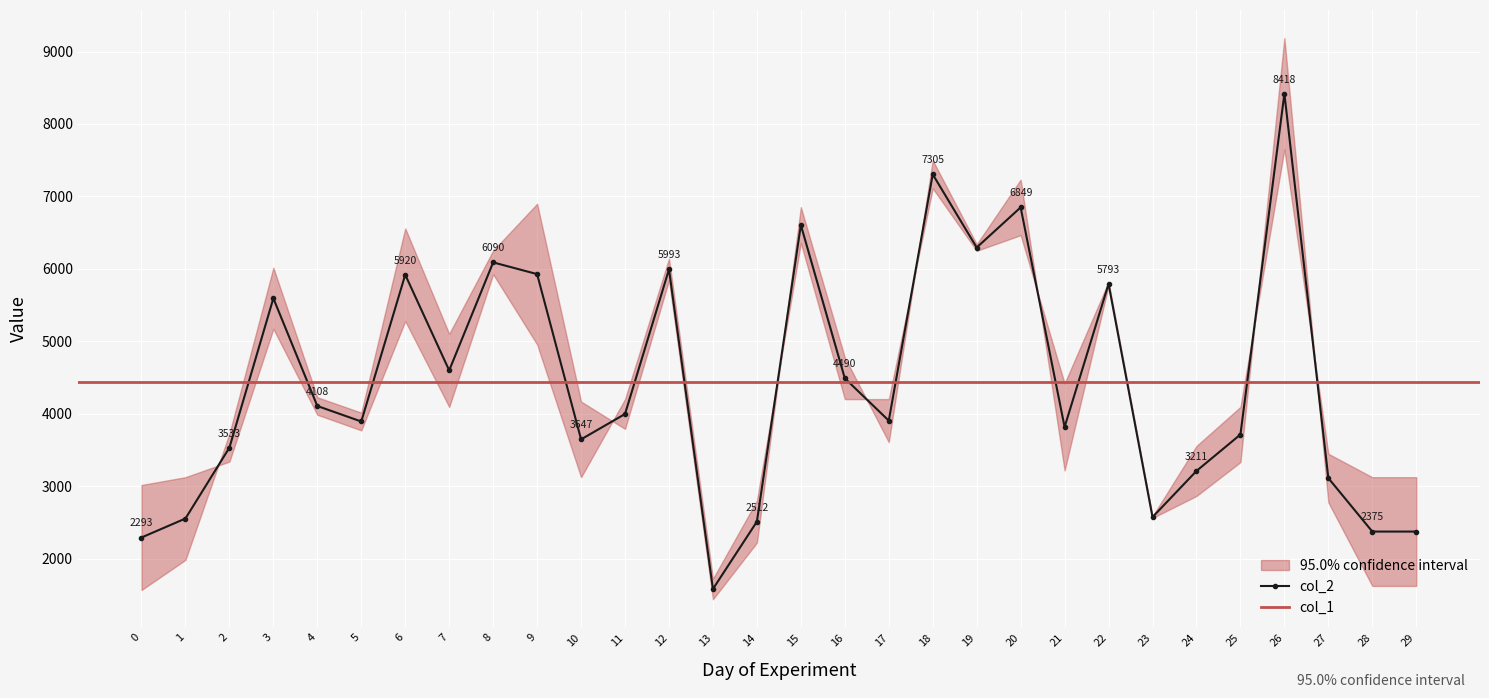

What is the change in value from 7 to 8?

+1491.0